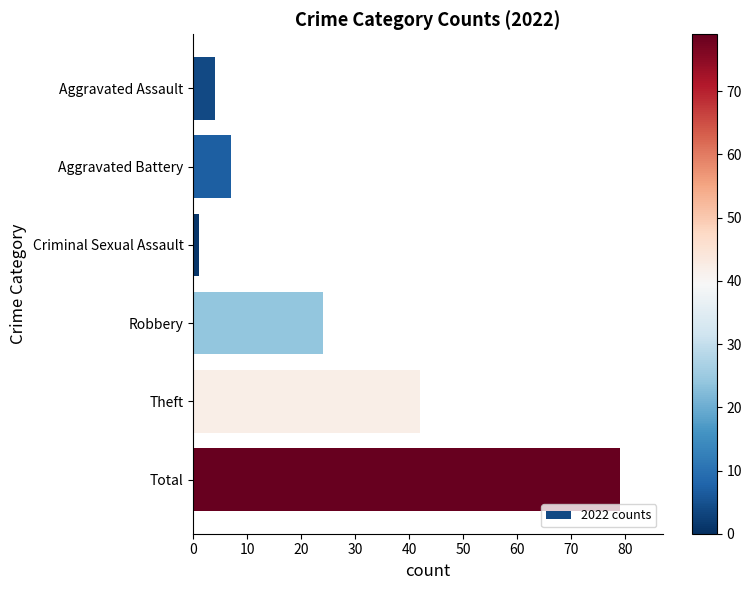

Between Robbery and Criminal Sexual Assault, which is larger?

Robbery